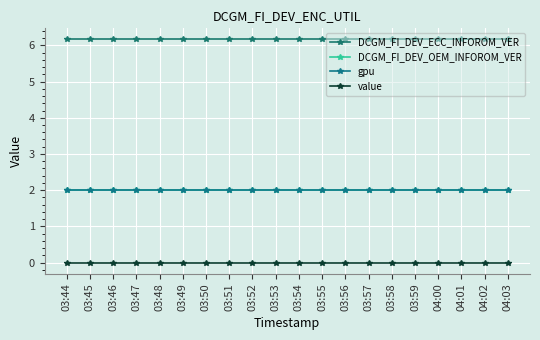

At 04:02, list the series in order from largest to smallest.

DCGM_FI_DEV_ECC_INFOROM_VER, DCGM_FI_DEV_OEM_INFOROM_VER, gpu, value